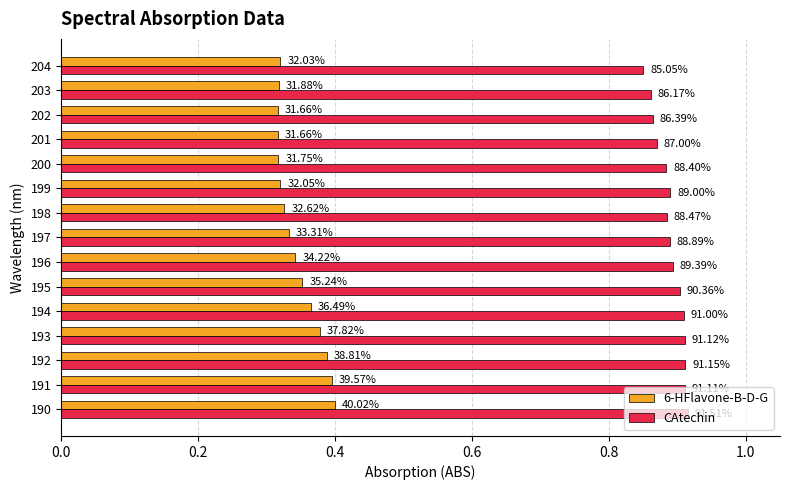

What are all the series names shown in the legend?

6-HFlavone-B-D-G, CAtechin